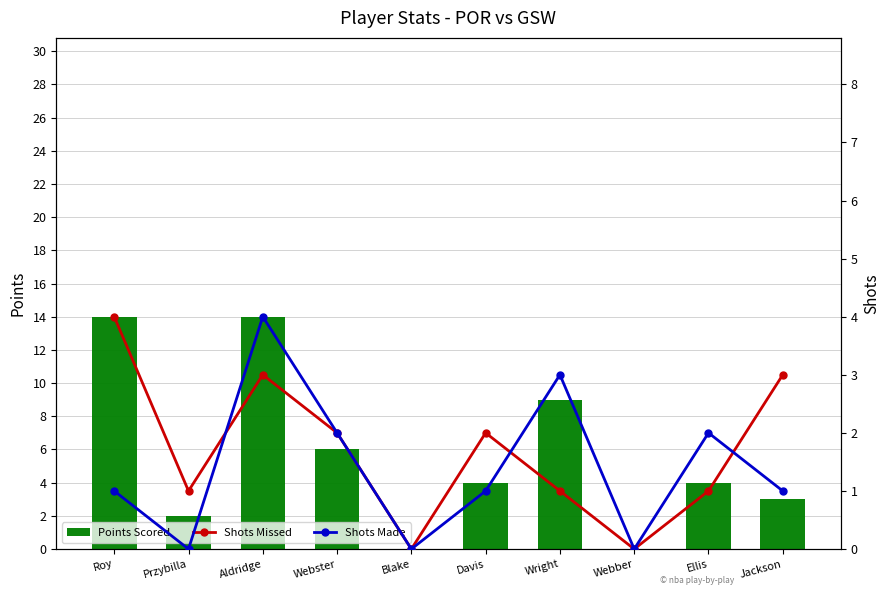

Reading left to right, what are all the values shown in this chart?

Points Scored: 14	2	14	6	0	4	9	0	4	3
Shots Missed: 4	1	3	2	0	2	1	0	1	3
Shots Made: 1	0	4	2	0	1	3	0	2	1